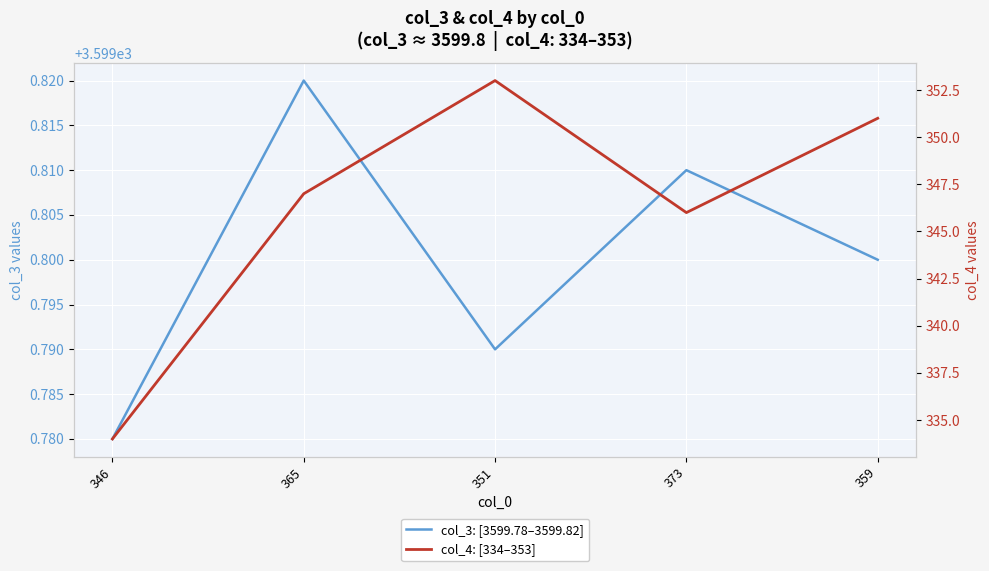

What is the difference between the maximum and minimum values in the col_4: [334–353] series?

19.0